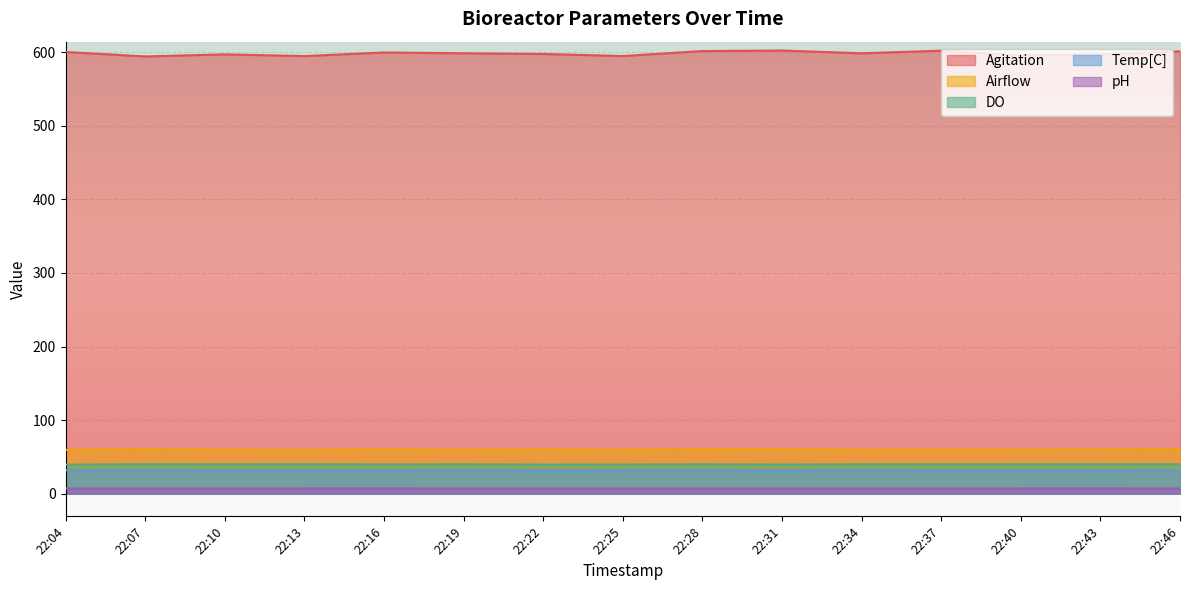

The value of DO at 22:31 is 19.7. True or false?

False